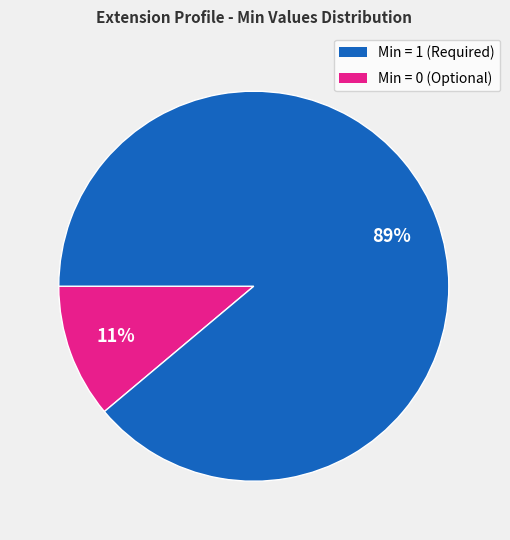

To the nearest percent, what is the average slice percentage?

50%